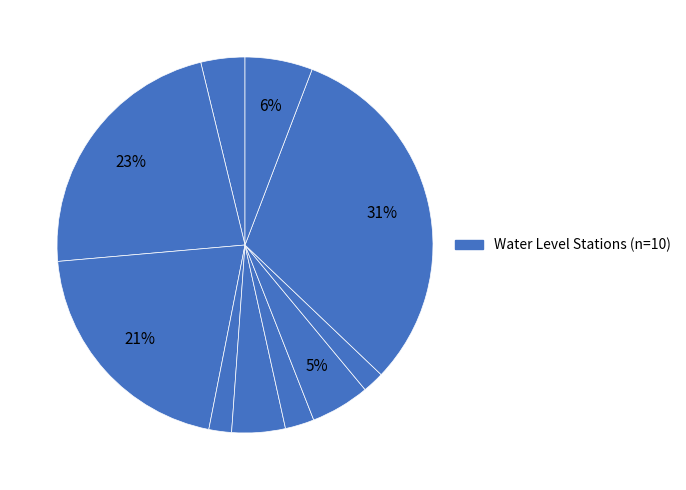

Count the number of slices in the pie.

10